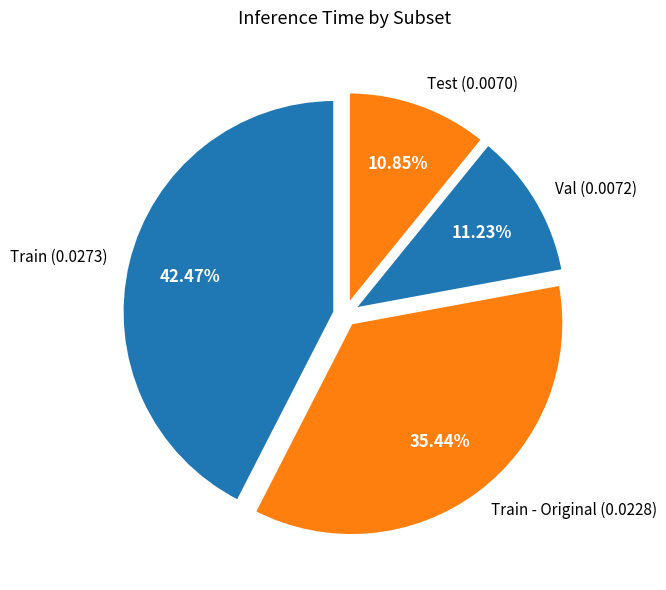

How many segments does this pie chart have?

4